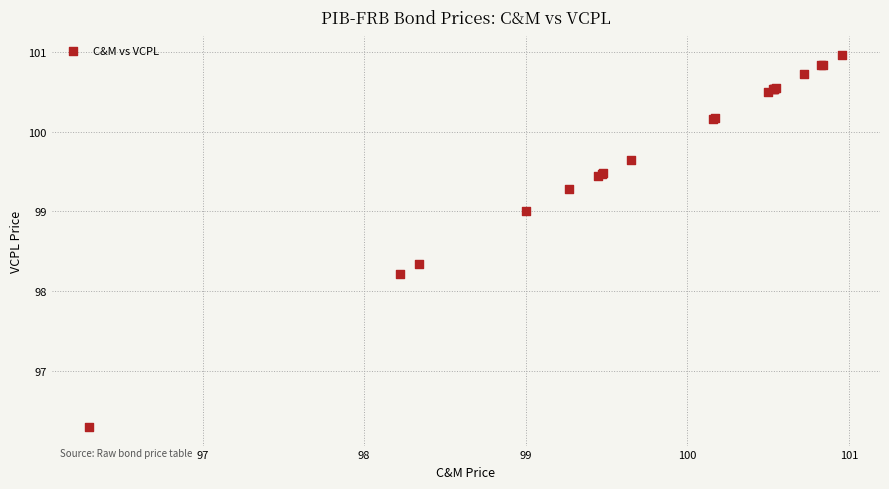

What Y value in the scatter plot is closest to 98?

98.2